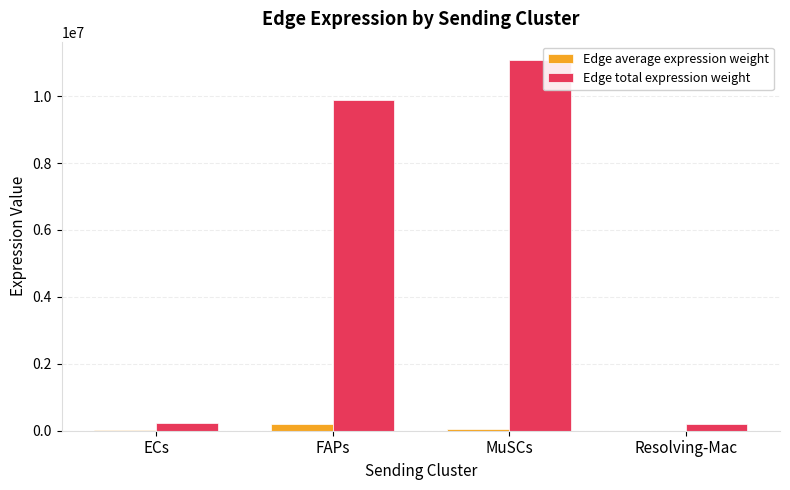

At which label does Edge total expression weight reach its peak?

MuSCs